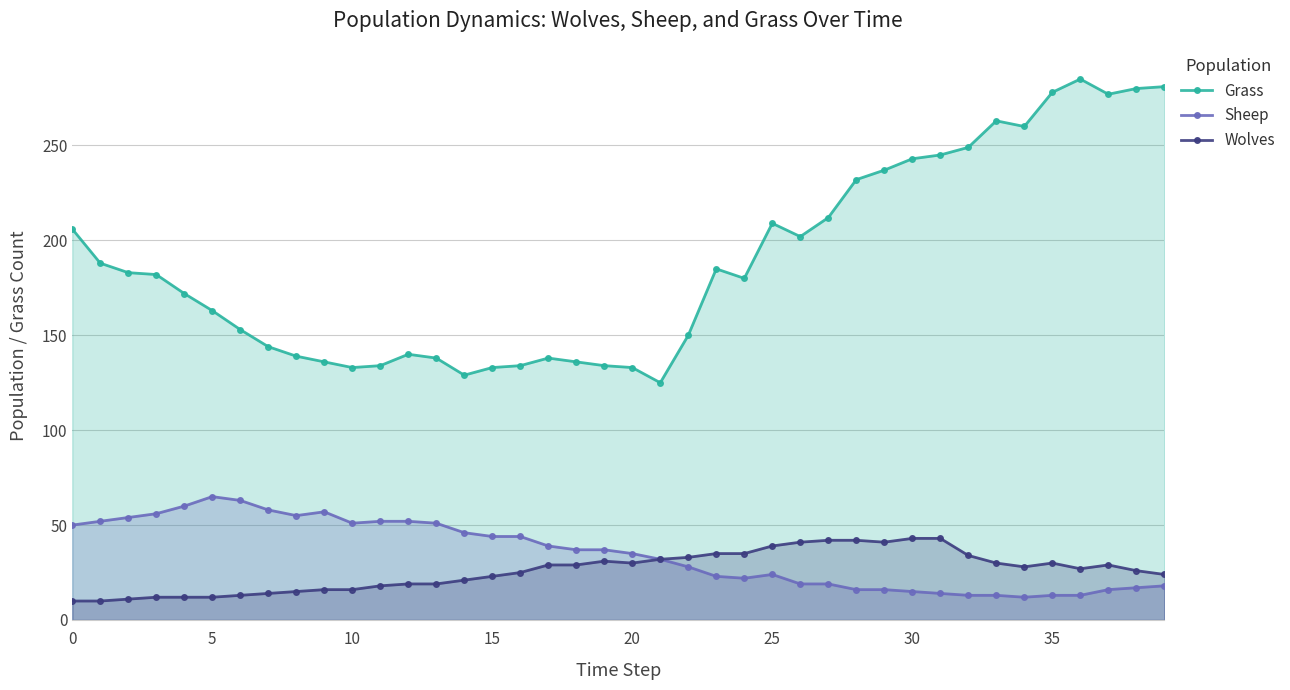

What is the total value across all series at 32?

296